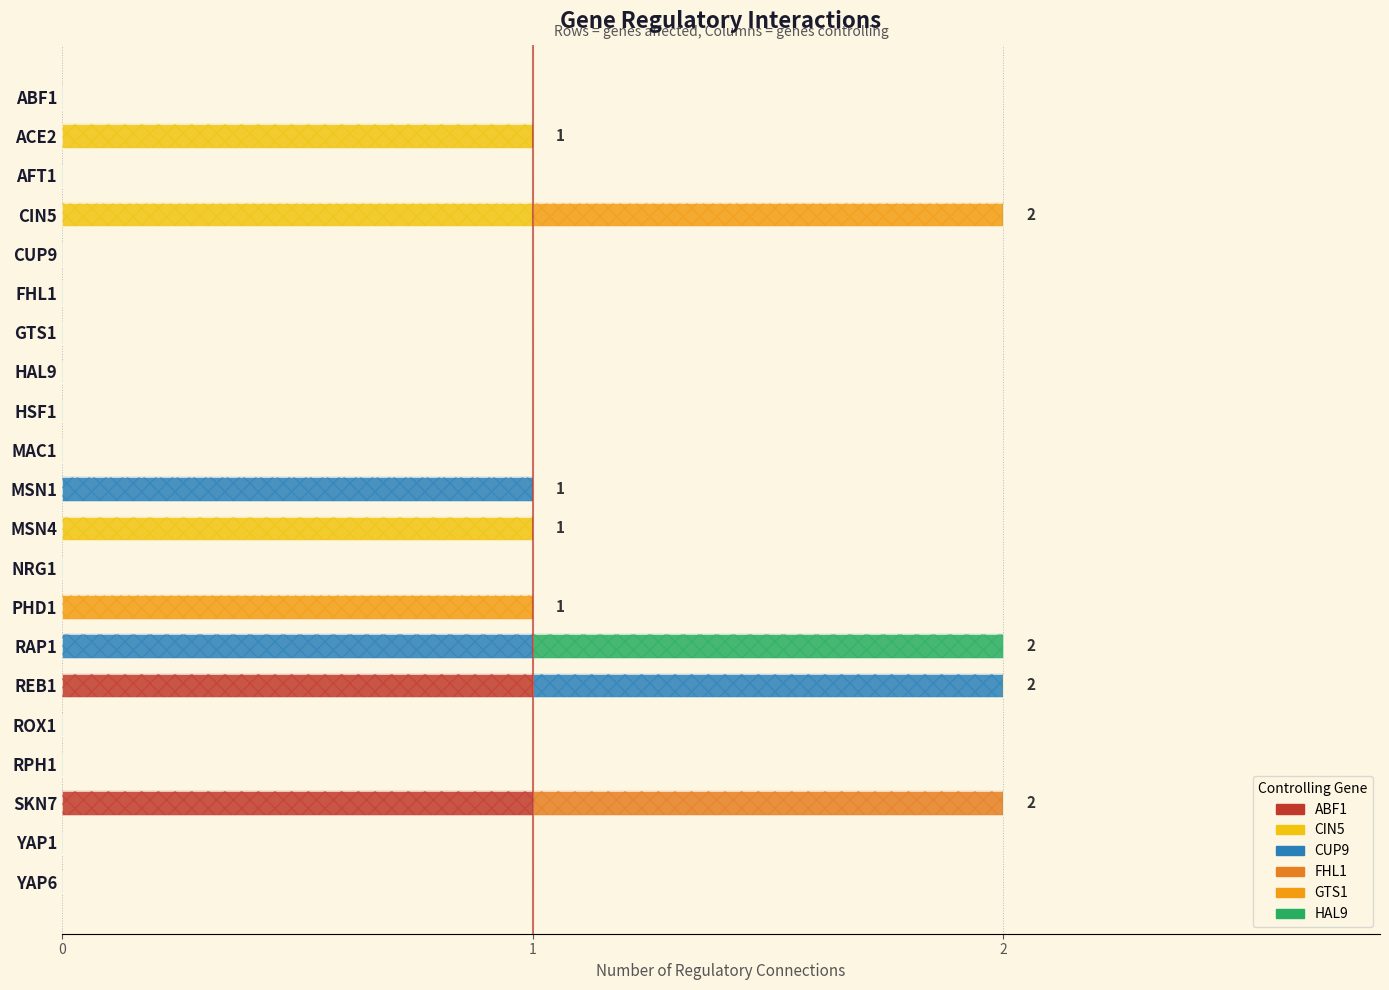

What are all the series names shown in the legend?

ABF1, CIN5, CUP9, FHL1, GTS1, HAL9